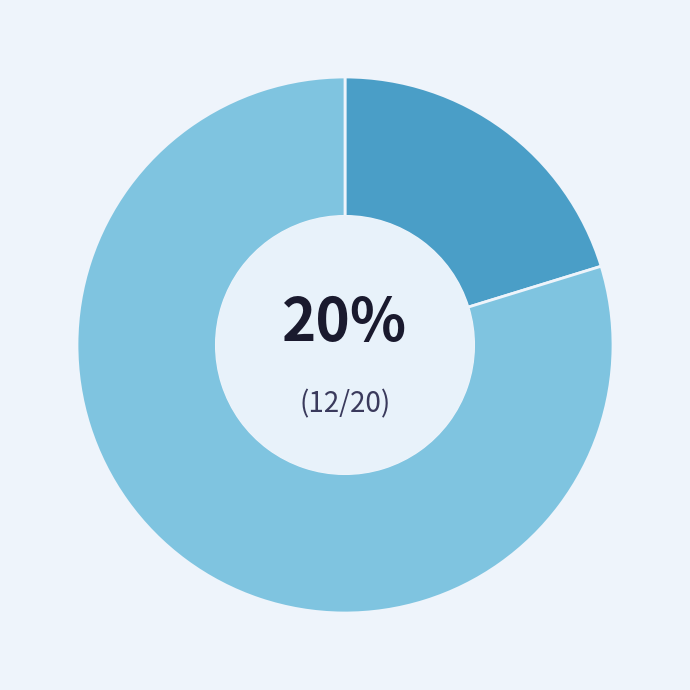

To the nearest percent, what is the average slice percentage?

50%